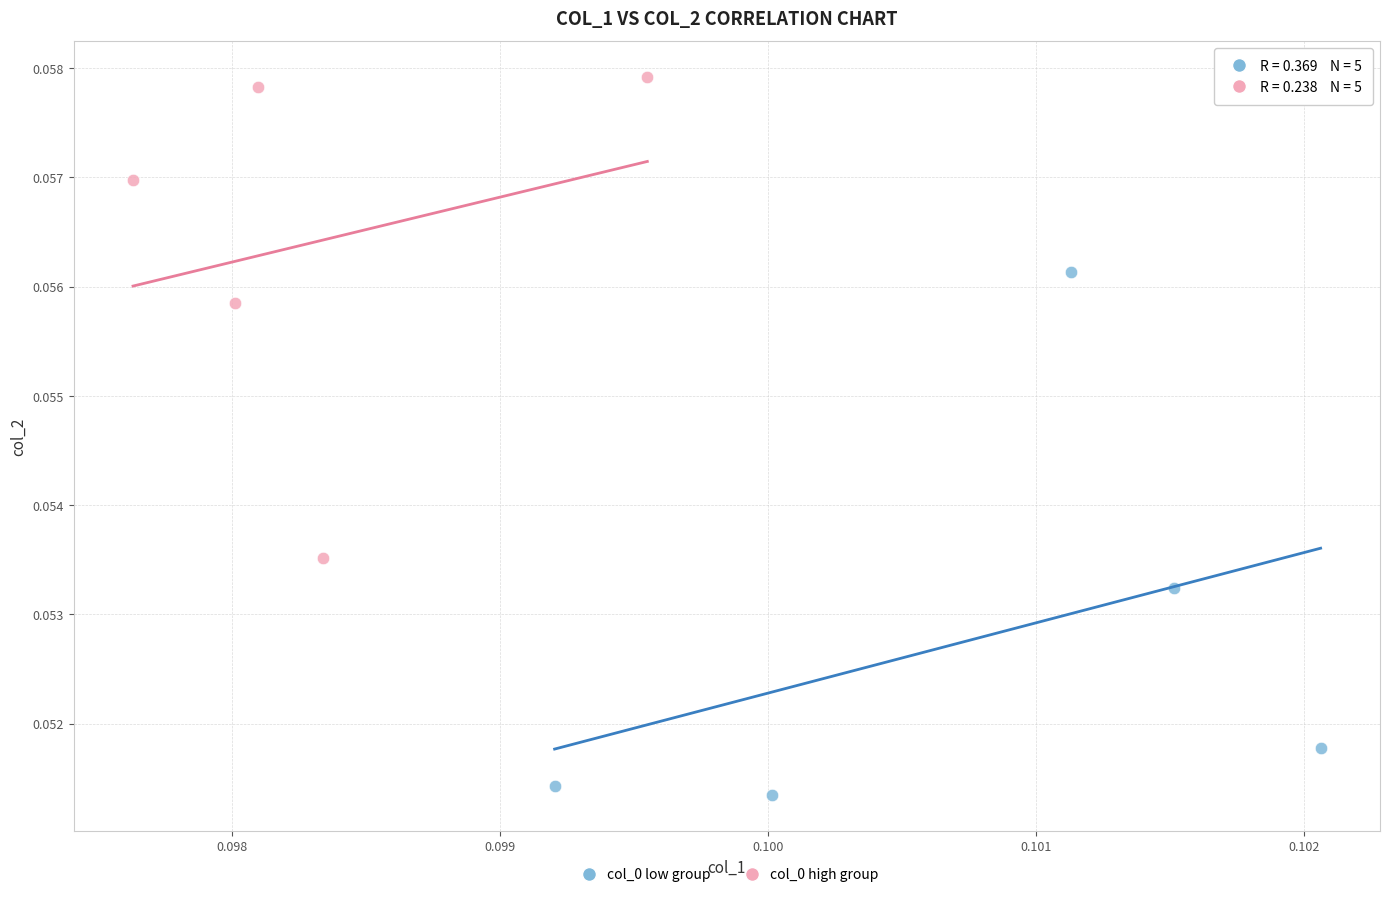

Which series reaches the maximum Y coordinate?

col_0 high group